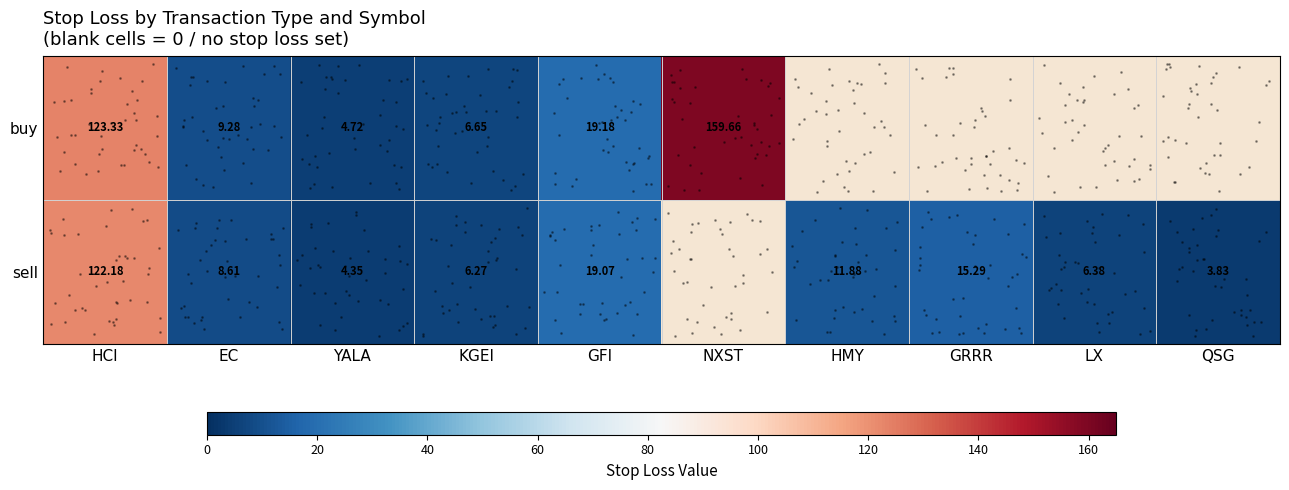

At which category is the sum across all series the highest?

HCI